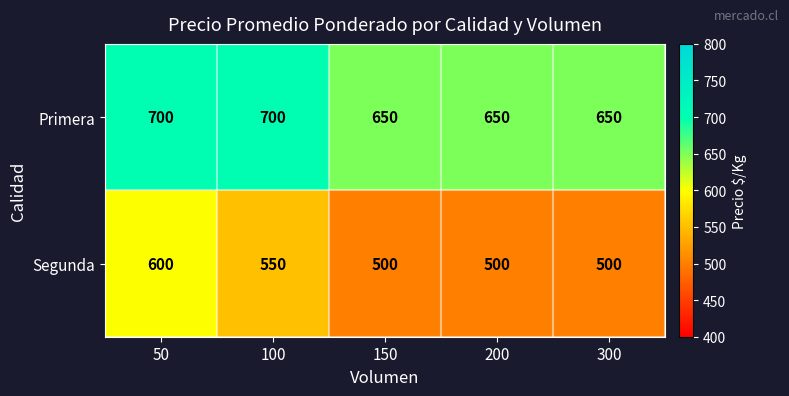

The Segunda series shows 500 at 200. True or false?

True